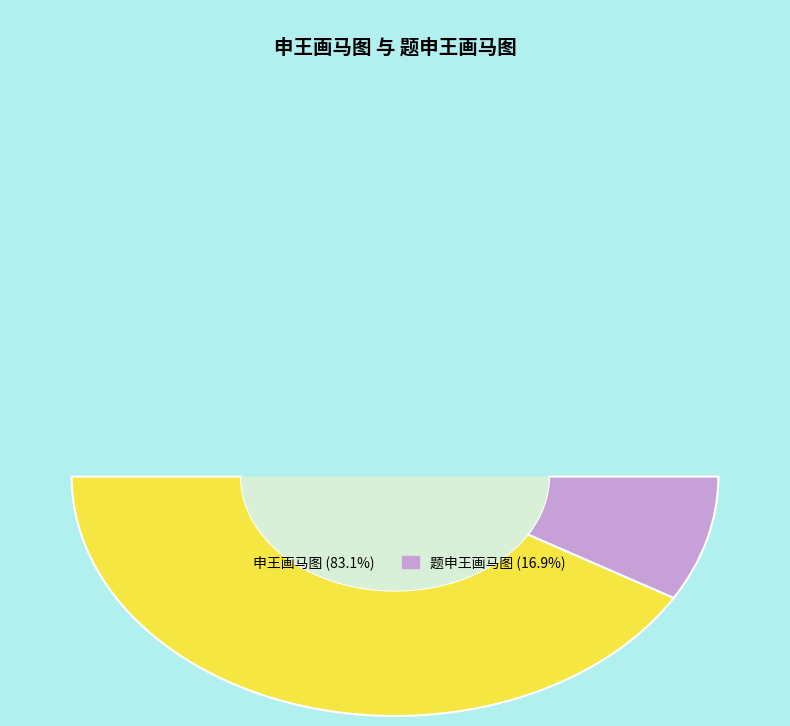

To the nearest percent, what is the average slice percentage?

50%